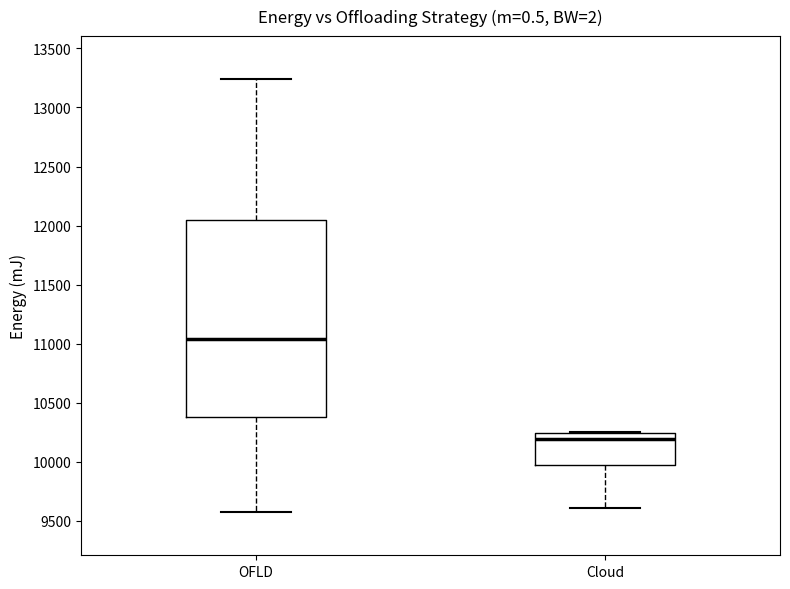

Reading left to right, read every box against the y-axis: the position of its median line, the range the box covers, and the ends of its whiskers. The values are not printed on the chart, so give them approximately, as read against the axis.

OFLD: median 11050, box 10400 to 12050, whiskers 9550 to 13250
Cloud: median 10200, box 9950 to 10250, whiskers 9600 to 10250